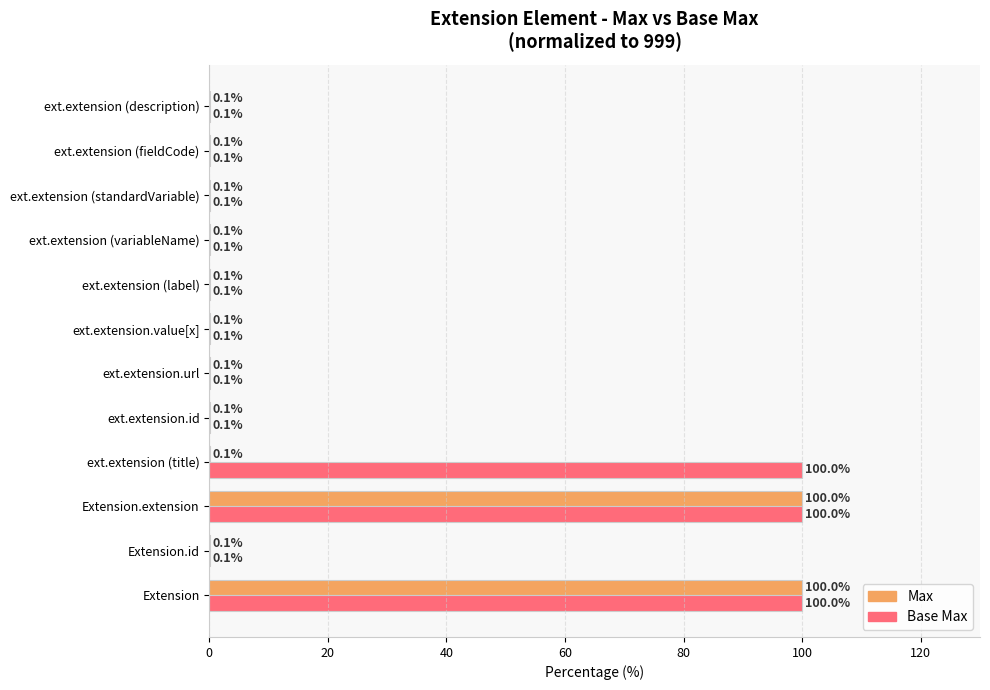

What is the maximum value for Max?

100.0